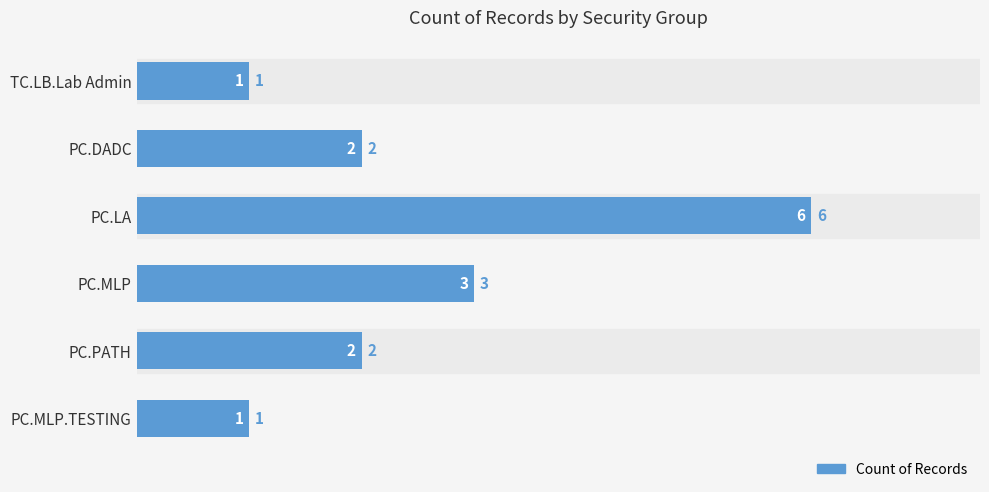

True or false: the data shows 3 at PC.MLP.

True